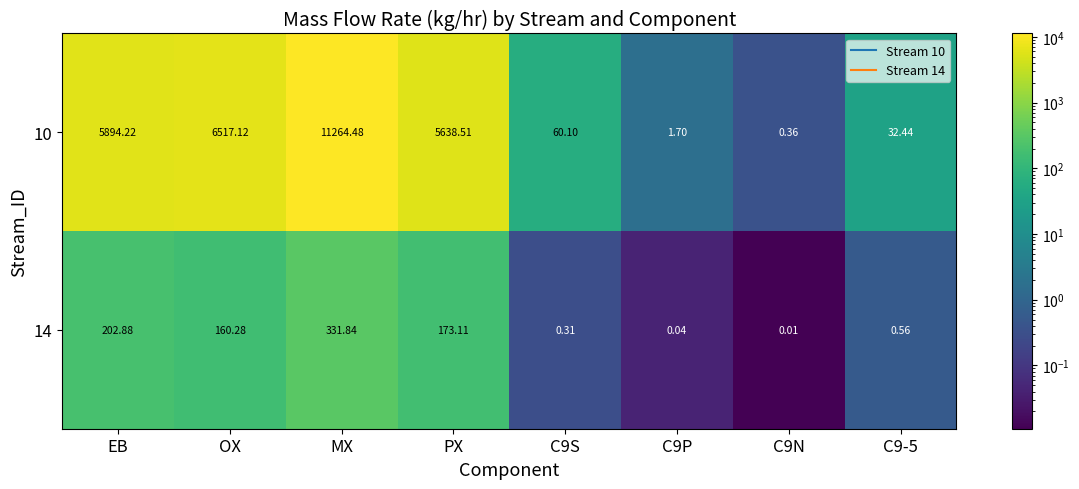

Where is 14 nearest to the value 165?

OX